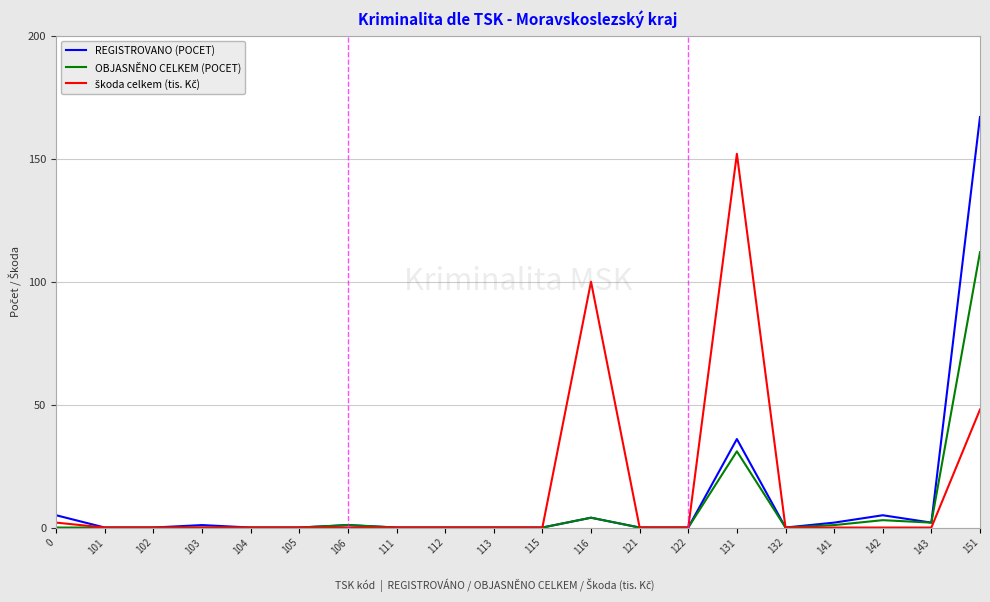

At which category is the sum across all series the highest?

151